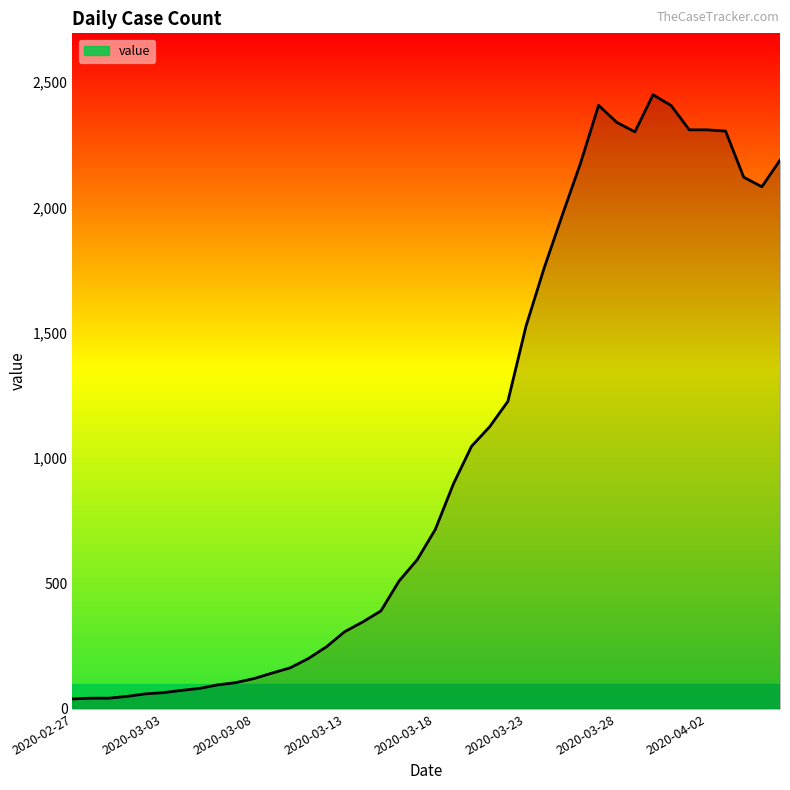

What is the smallest value displayed?

40